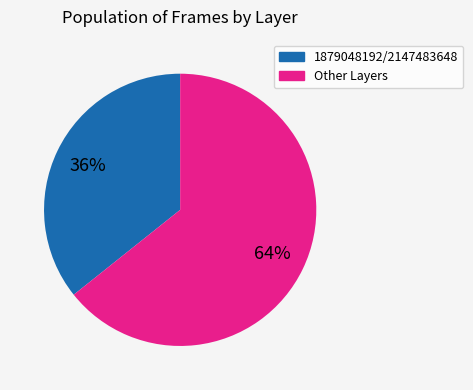

The 1879048192/2147483648 slice represents 36% of the pie. True or false?

True